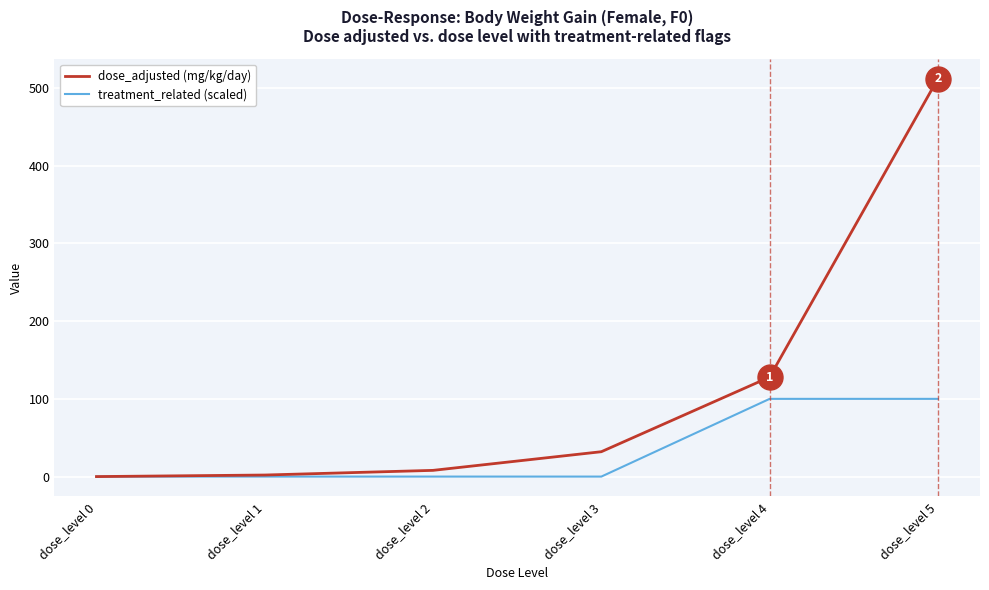

What is the spread (max minus min) of values at dose_level 1?

2